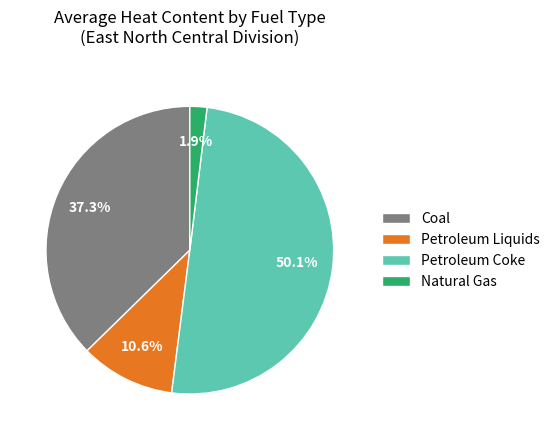

What is the ratio of the value at Petroleum Coke to the value at Petroleum Liquids?

4.7